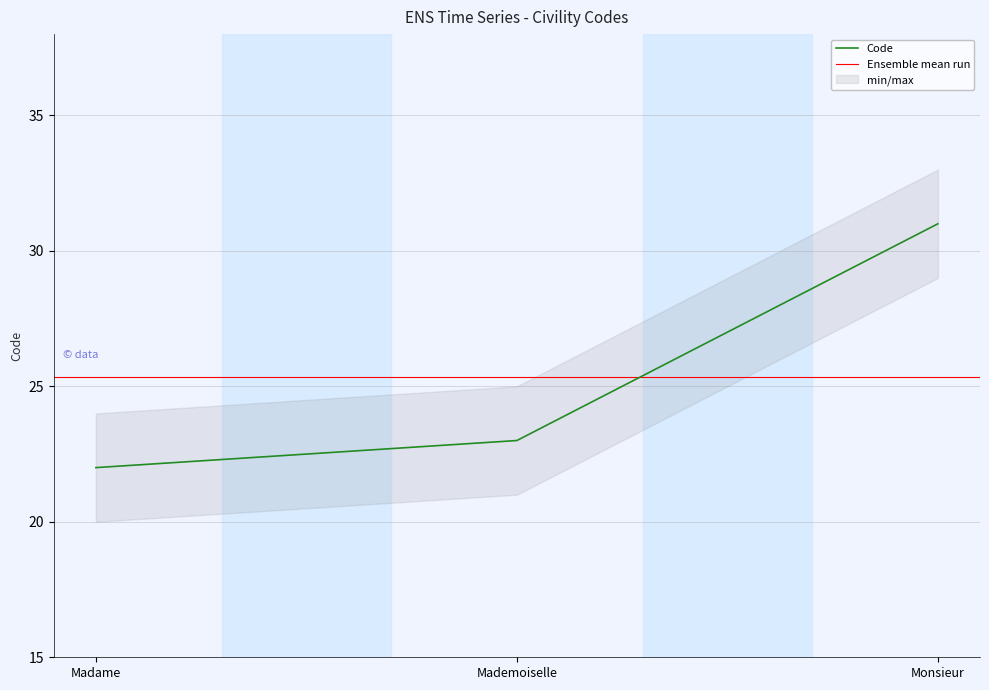

Count the values in the range 22 to 31.

3